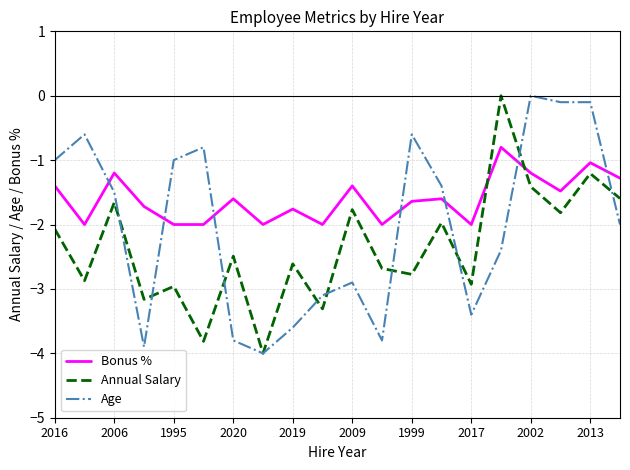

How many negative values does the Annual Salary series have?

19